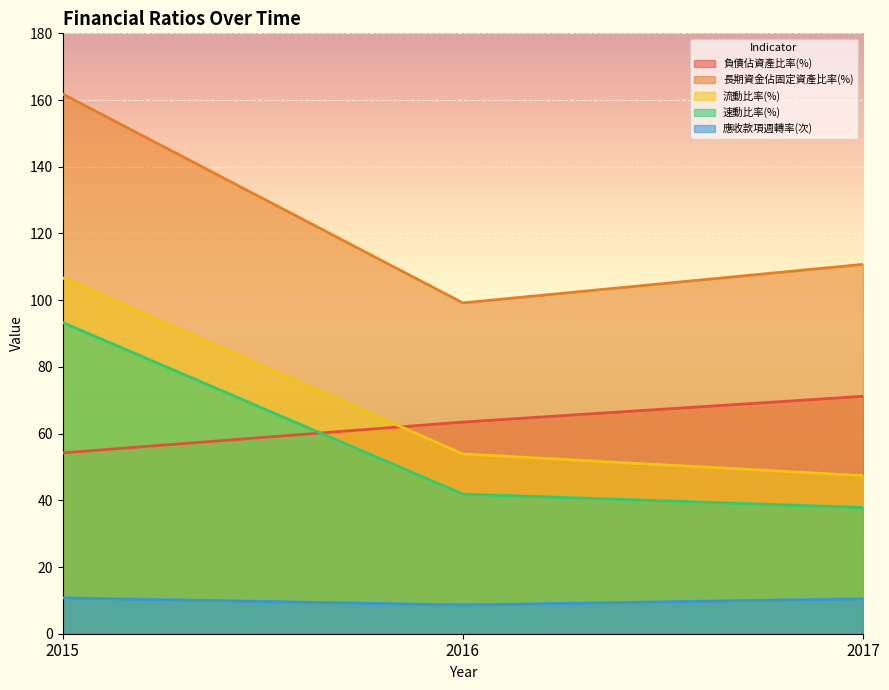

At which label is 負債佔資產比率(%) closest to 62?

2016